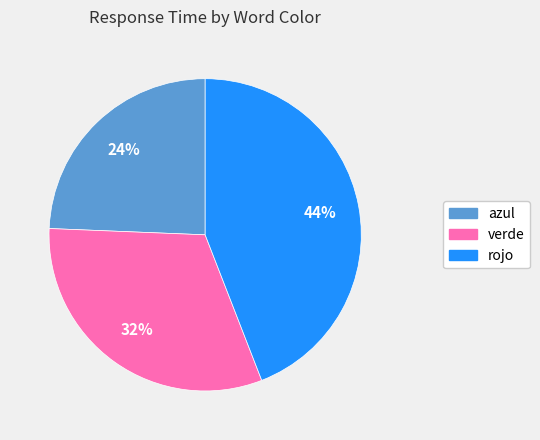

Count the number of slices in the pie.

3